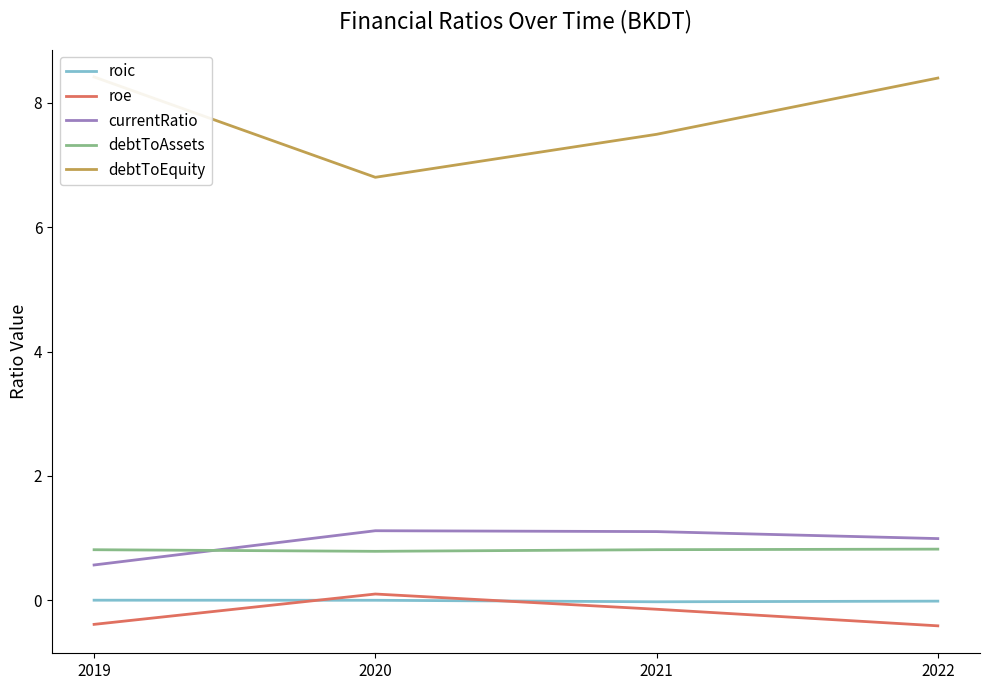

Reading left to right, list all the values displayed in this chart.

roic: 2019=0.0	2020=0.0	2021=-0.0	2022=-0.0
roe: 2019=-0.4	2020=0.1	2021=-0.1	2022=-0.4
currentRatio: 2019=0.6	2020=1.1	2021=1.1	2022=1.0
debtToAssets: 2019=0.8	2020=0.8	2021=0.8	2022=0.8
debtToEquity: 2019=8.4	2020=6.8	2021=7.5	2022=8.4